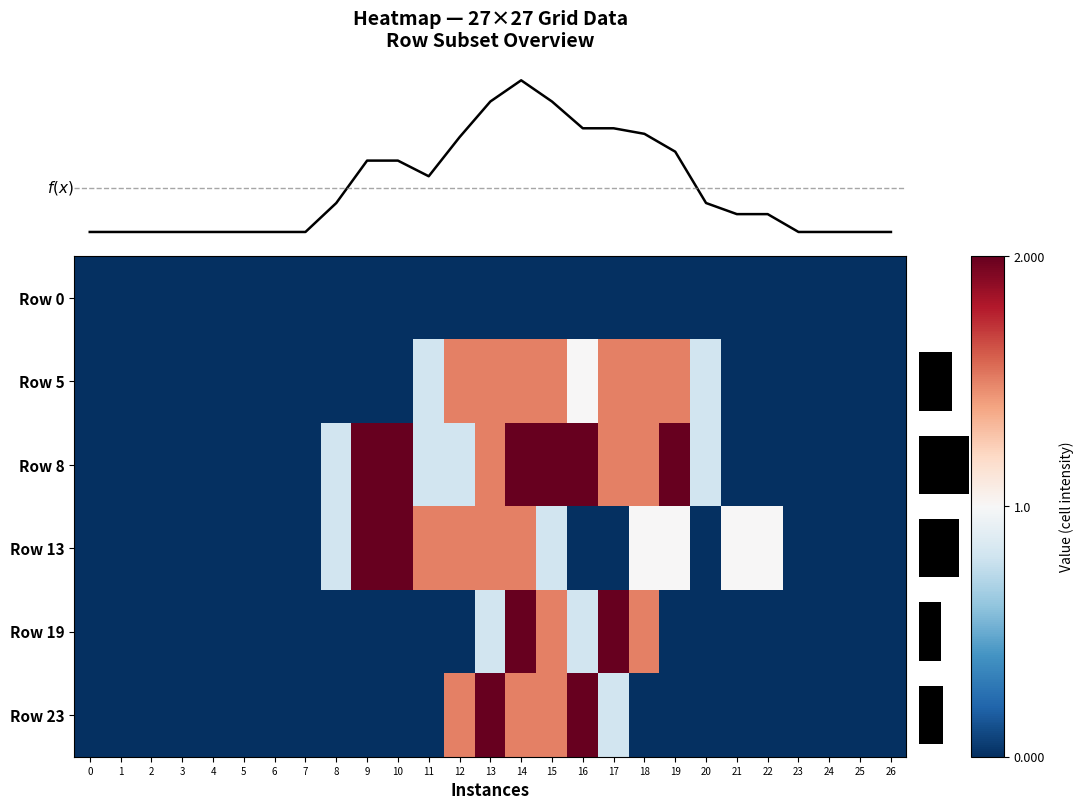

The Row 19 series shows 0.0 at 10. True or false?

True